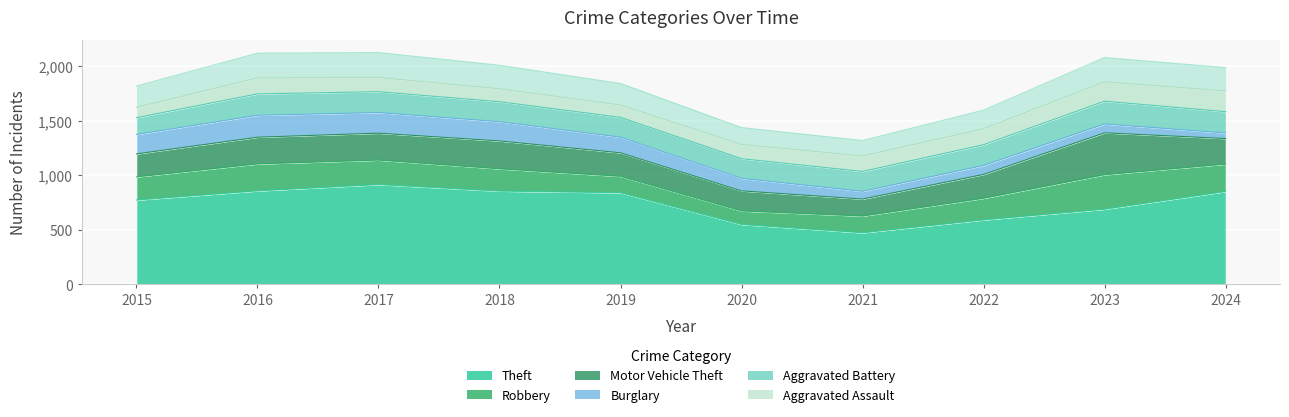

At which category does Burglary reach its first local valley?

2021